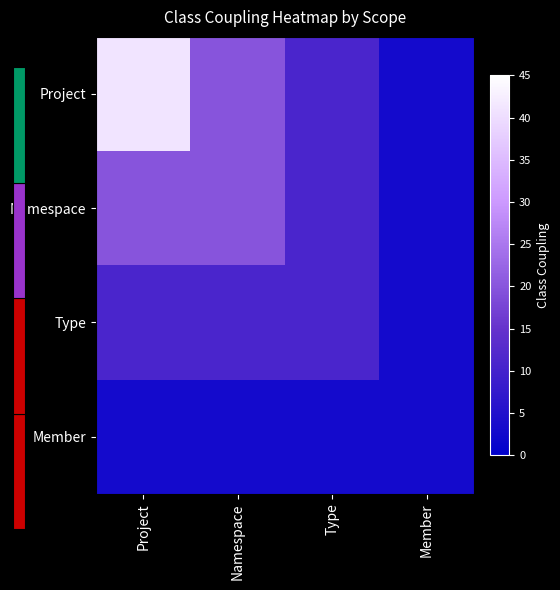

Reading right to left, list all the values displayed in this chart.

Project: Member=3	Type=11	Namespace=20	Project=41
Namespace: Member=3	Type=11	Namespace=20	Project=20
Type: Member=3	Type=11	Namespace=11	Project=11
Member: Member=3	Type=3	Namespace=3	Project=3